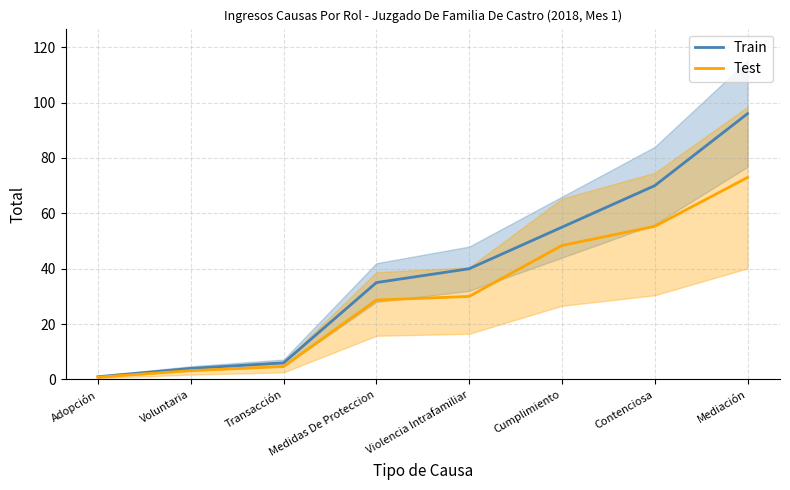

At which category does the chart reach its peak across all series?

Mediación